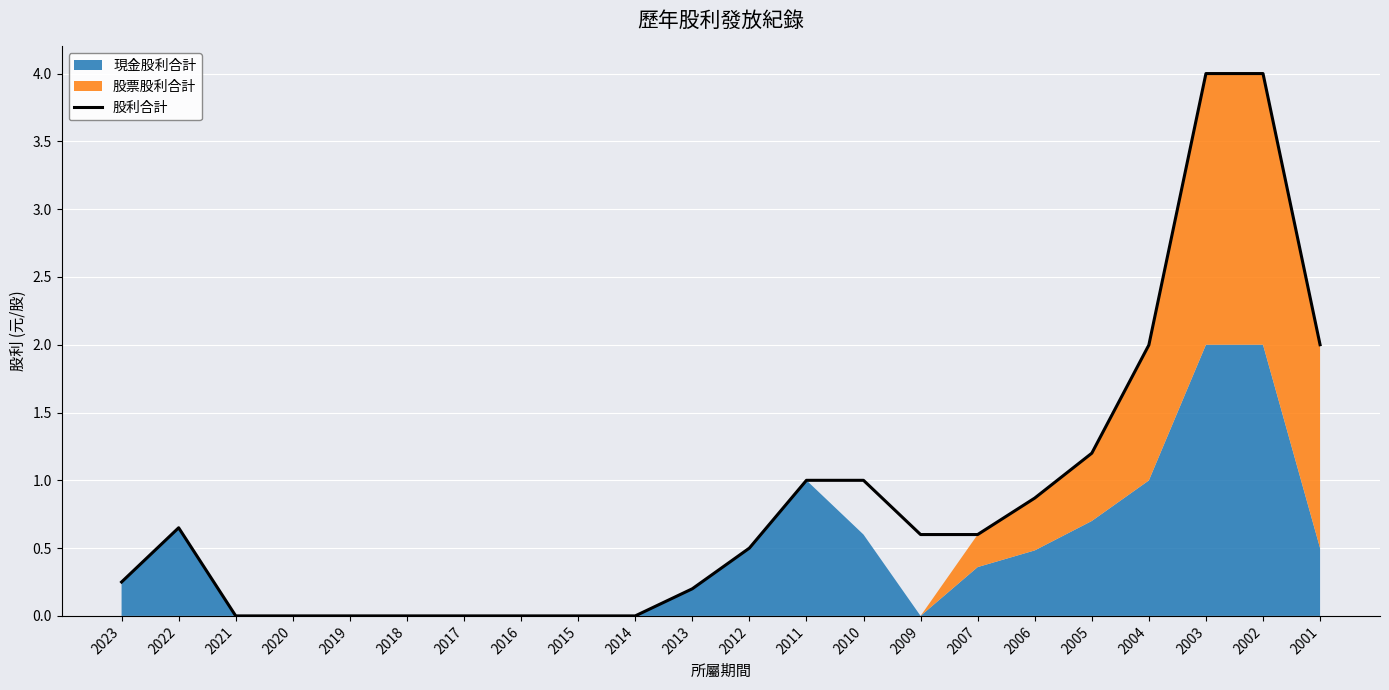

At which category does the chart reach its minimum across all series?

2021